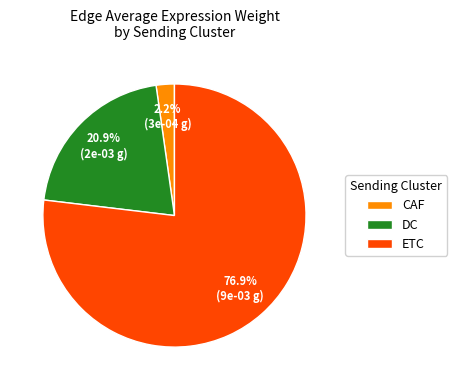

Count the number of slices in the pie.

3